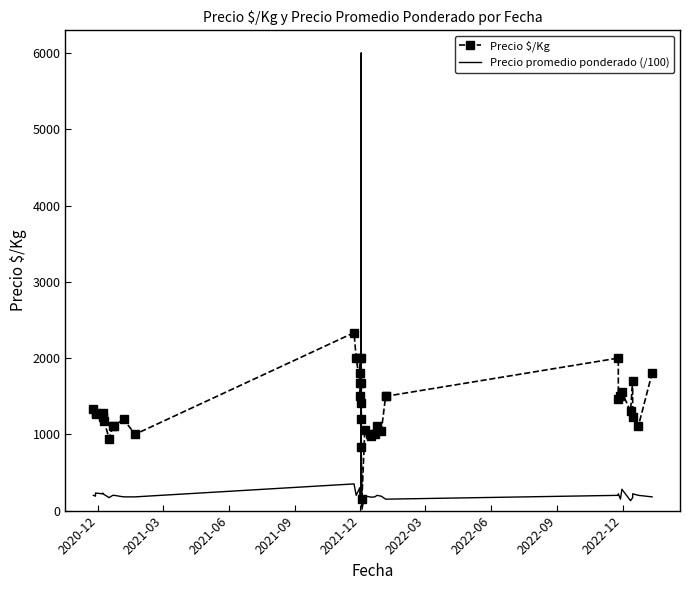

What is the sum of the Precio $/Kg values at 2021-12 and 2022-03?

2449.0